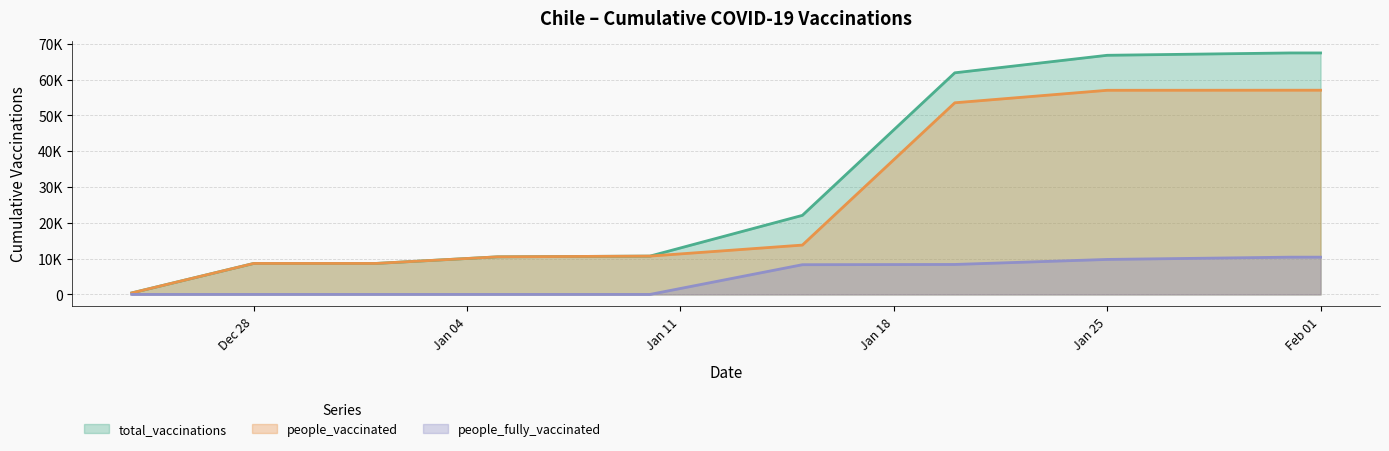

How many data points in people_fully_vaccinated are above 8299?

4